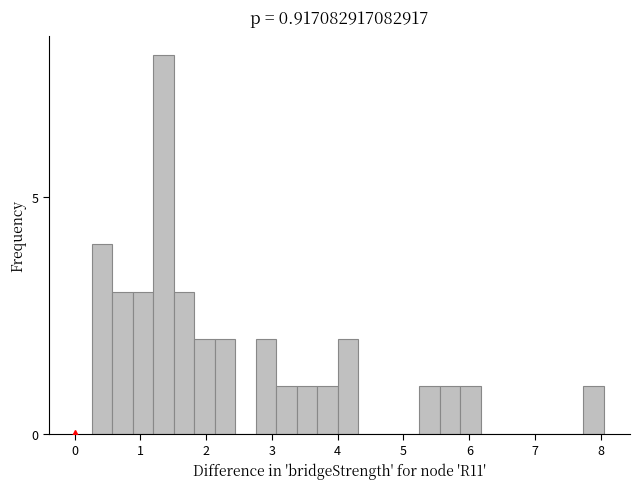

Read against the x-axis, roughly where is the centre of the tallest bar?

1.4